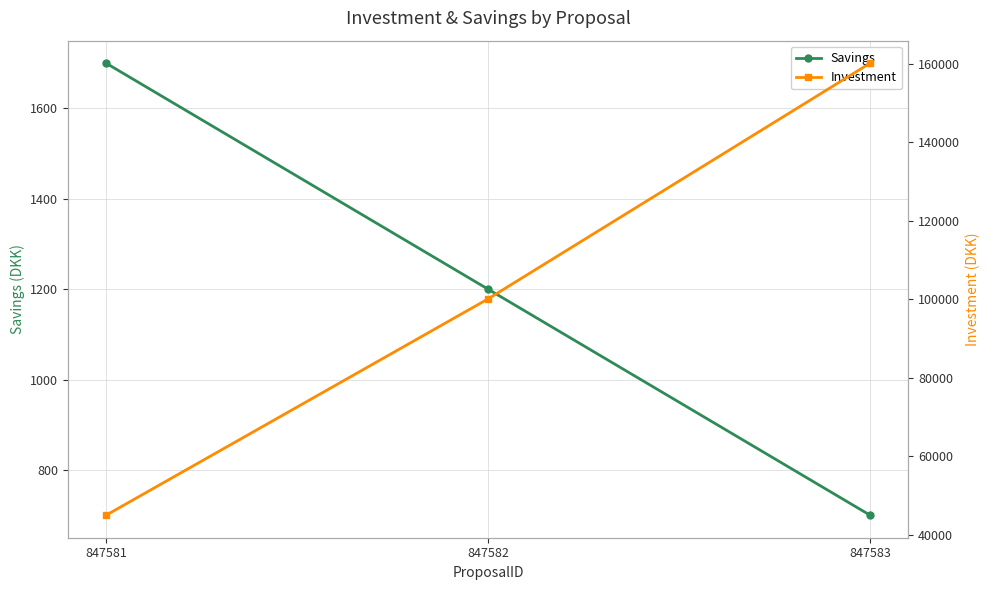

List the series in order of their overall mean, lowest first.

Savings, Investment